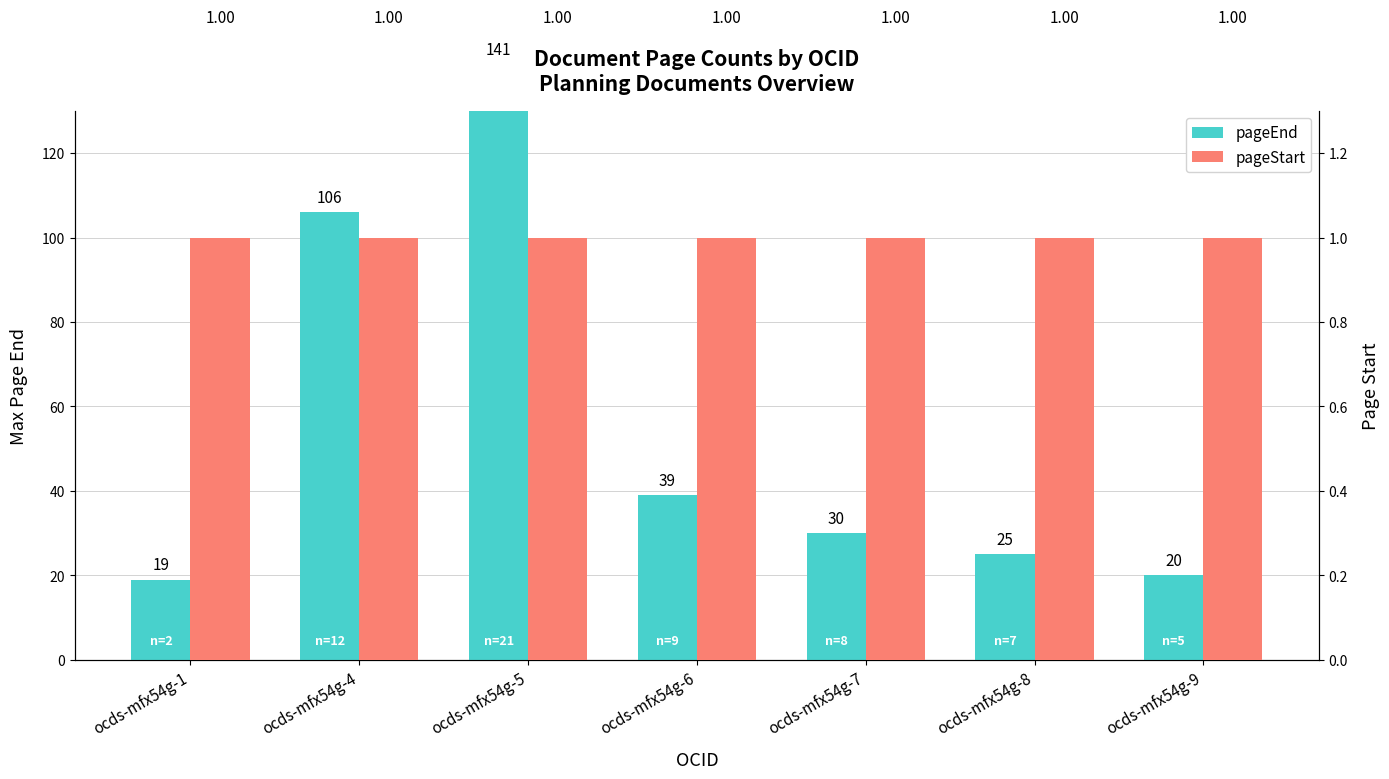

Reading left to right, transcribe all the data shown in this chart.

pageEnd: ocds-mfx54g-1=19	ocds-mfx54g-4=106	ocds-mfx54g-5=141	ocds-mfx54g-6=39	ocds-mfx54g-7=30	ocds-mfx54g-8=25	ocds-mfx54g-9=20
pageStart: ocds-mfx54g-1=1	ocds-mfx54g-4=1	ocds-mfx54g-5=1	ocds-mfx54g-6=1	ocds-mfx54g-7=1	ocds-mfx54g-8=1	ocds-mfx54g-9=1